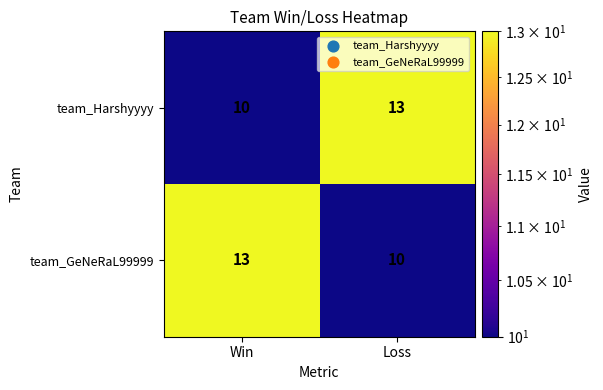

Reading left to right, transcribe all the data shown in this chart.

team_Harshyyyy: 10	13
team_GeNeRaL99999: 13	10